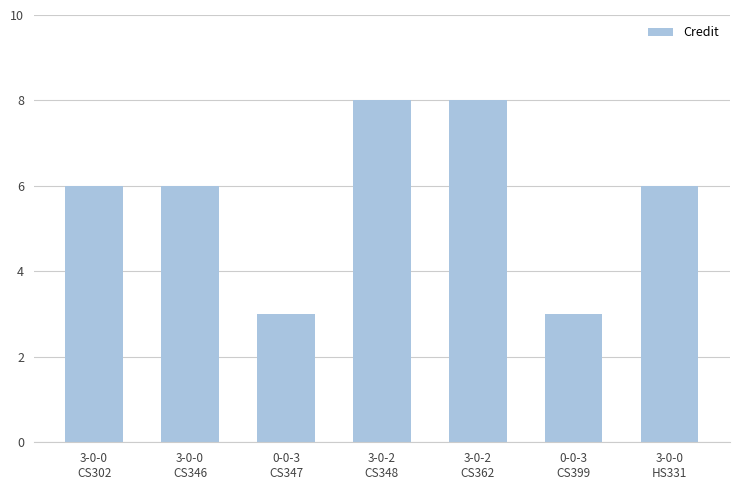

How many values are between 3 and 8?

7